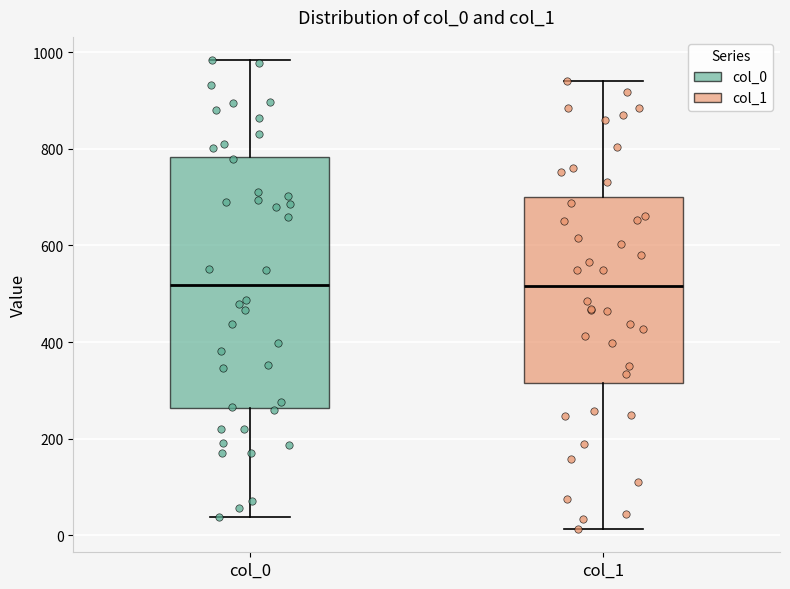

Reading left to right, transcribe this box plot: for each box, give where its median line is, the range the box spans, and where its two whiskers end, as read against the y-axis. The values are not printed on the chart, so give them approximately, as read against the axis.

col_0: median 520, box 260 to 780, whiskers 40 to 980
col_1: median 520, box 320 to 700, whiskers 20 to 940